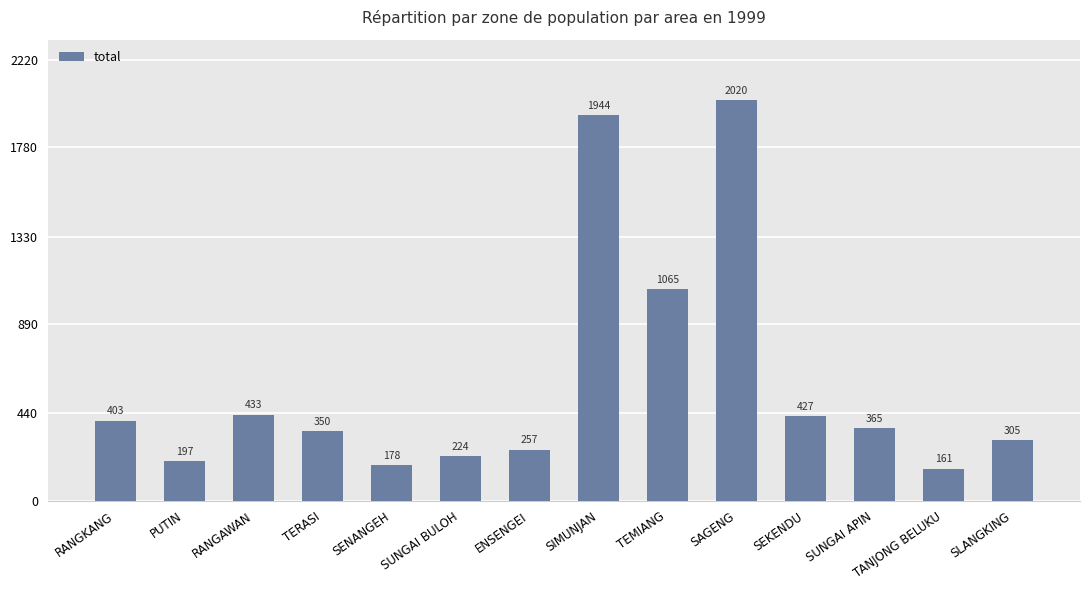

What is the smallest value displayed?

161